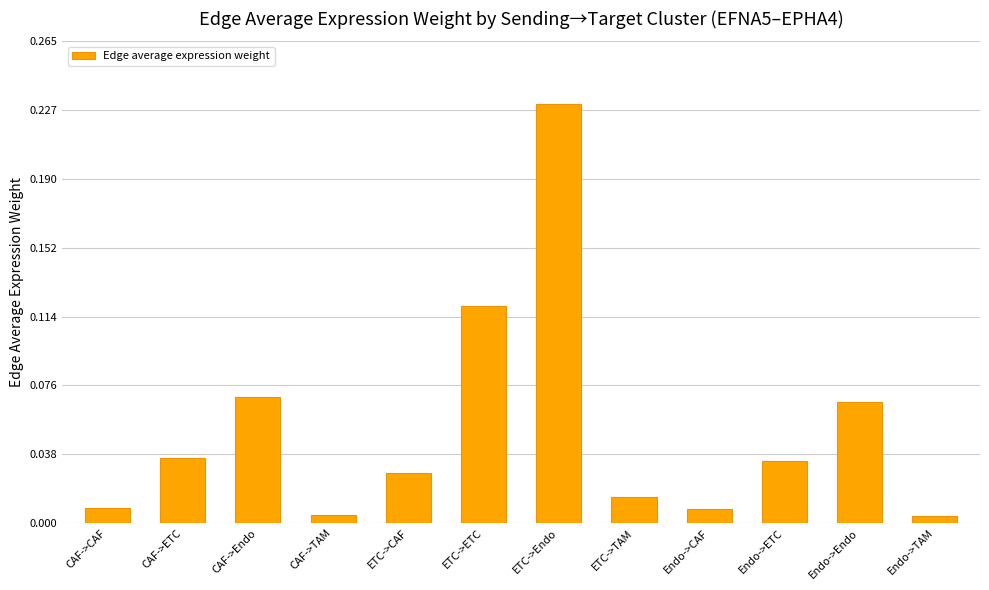

How many categories are shown in the chart?

12